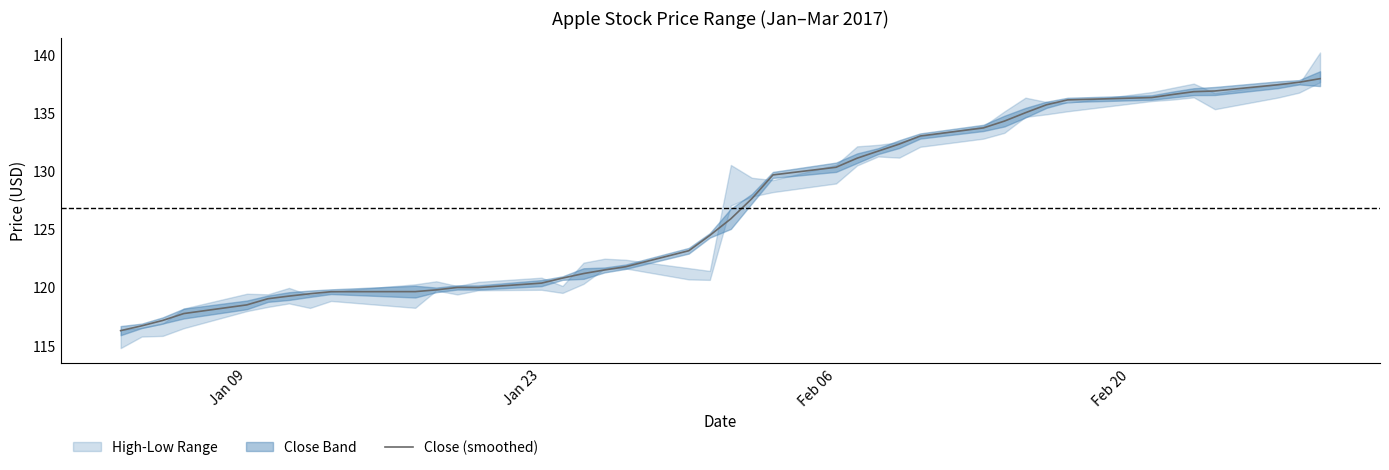

What is the maximum value shown in the chart?

137.9